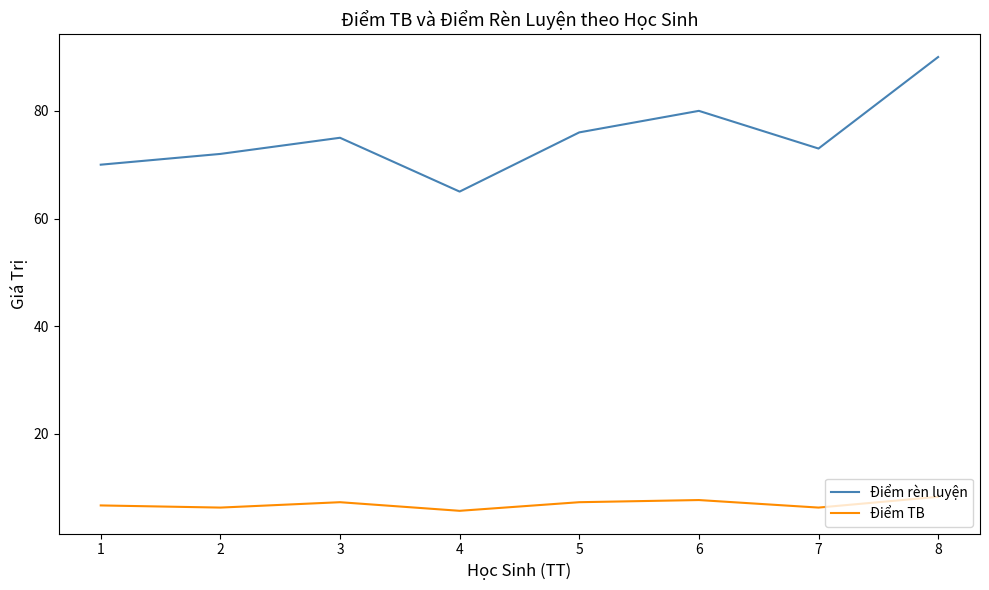

What is the greatest value displayed?

90.0